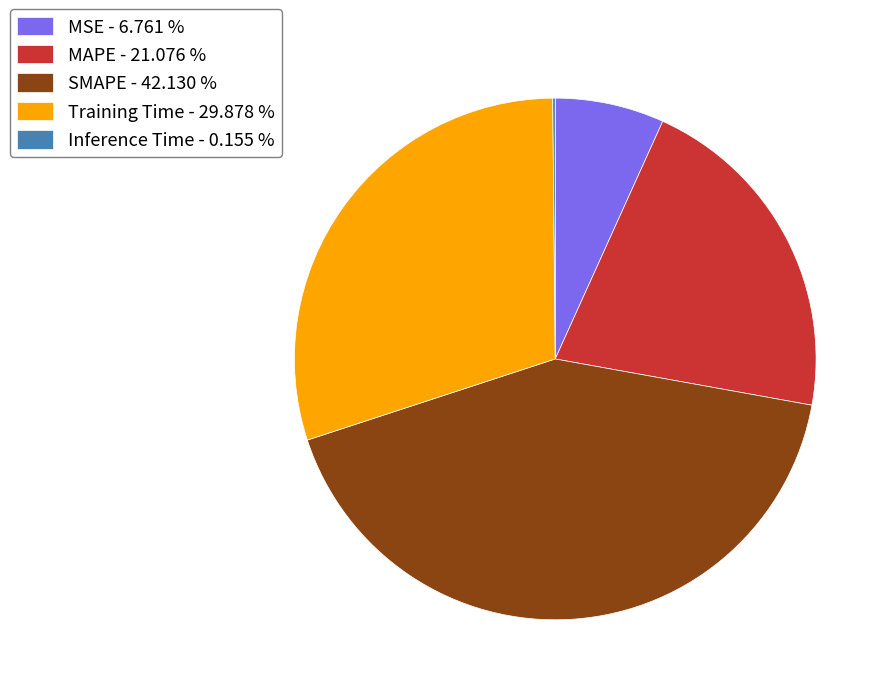

Does SMAPE - 42.130 % account for over 50% of the chart?

No